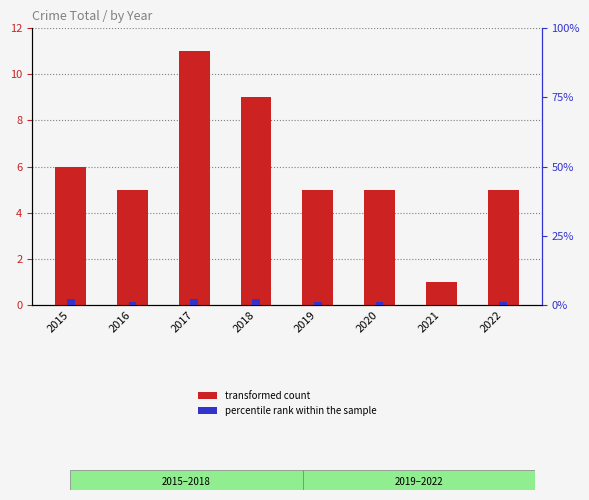

Rank the series at 2016 from lowest to highest value.

percentile rank within the sample, transformed count